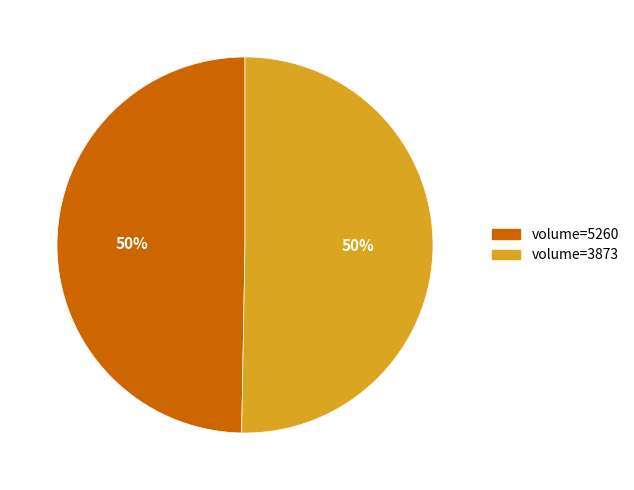

To the nearest percent, what is the average slice percentage?

50%